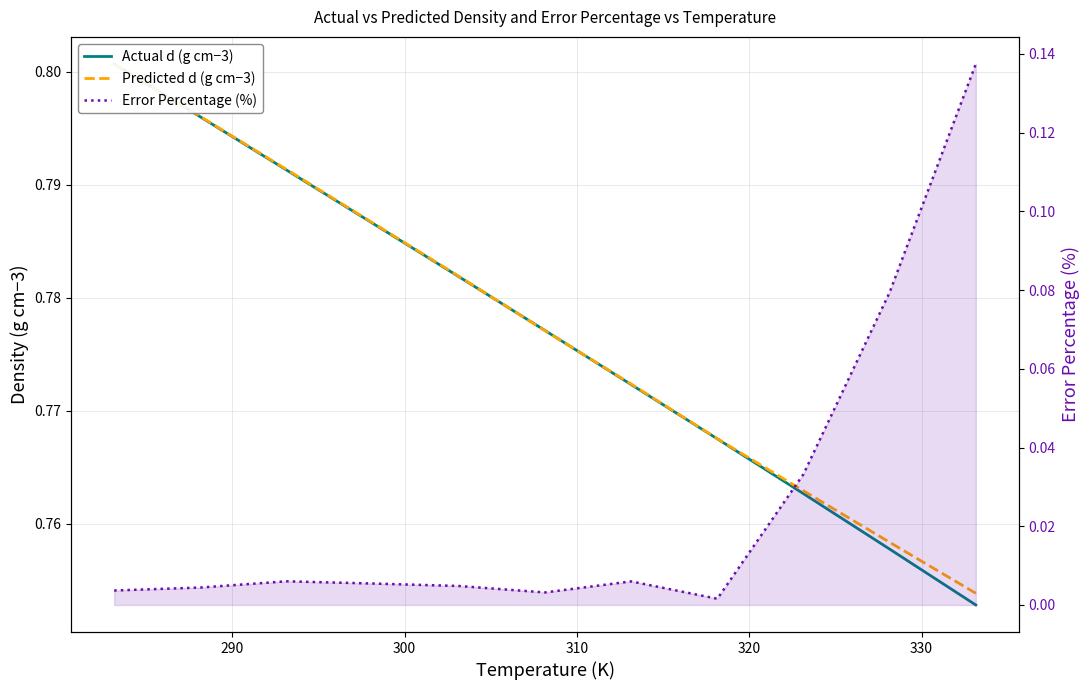

What is the total value across all series at 330?

1.6